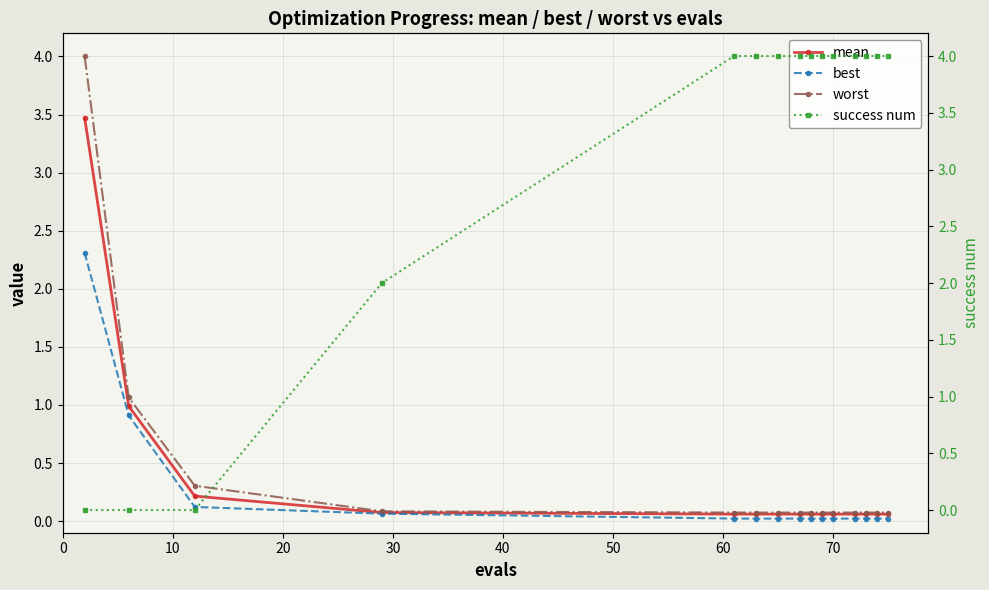

What is the value of the worst point at the 14th from the left?

0.1